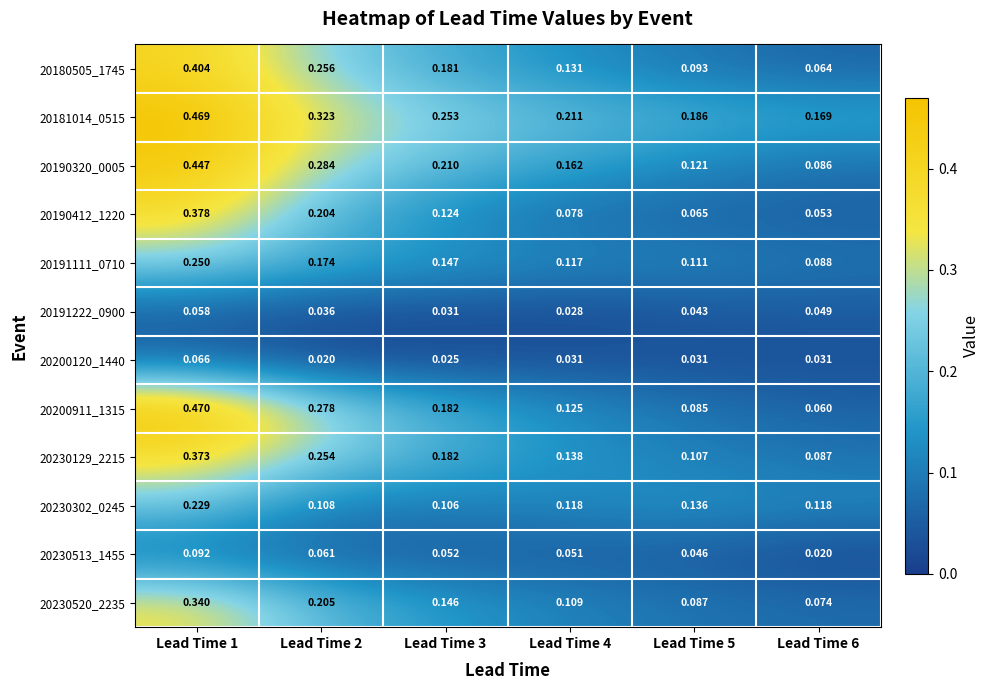

Rank the series at Lead Time 2 from lowest to highest value.

20200120_1440, 20191222_0900, 20230513_1455, 20230302_0245, 20191111_0710, 20190412_1220, 20230520_2235, 20230129_2215, 20180505_1745, 20200911_1315, 20190320_0005, 20181014_0515